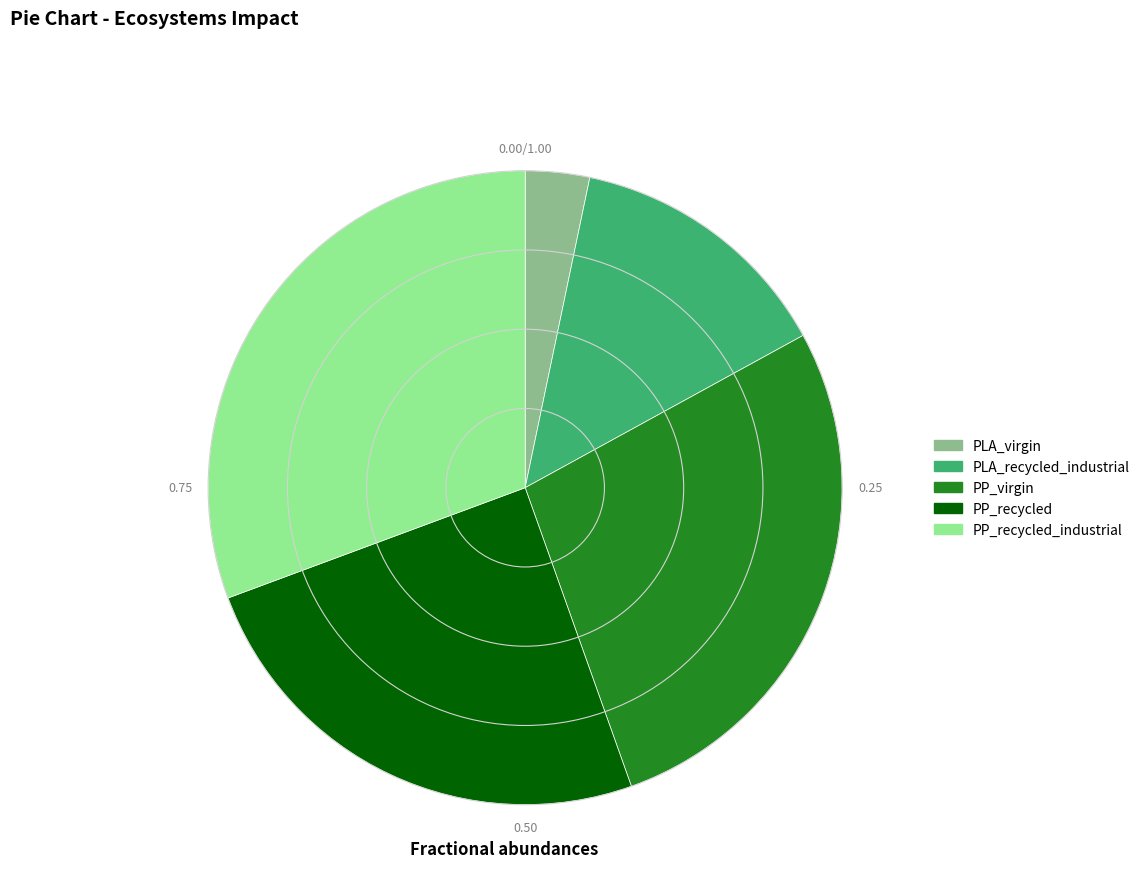

Which has a higher value, PP_recycled or PLA_virgin?

PP_recycled